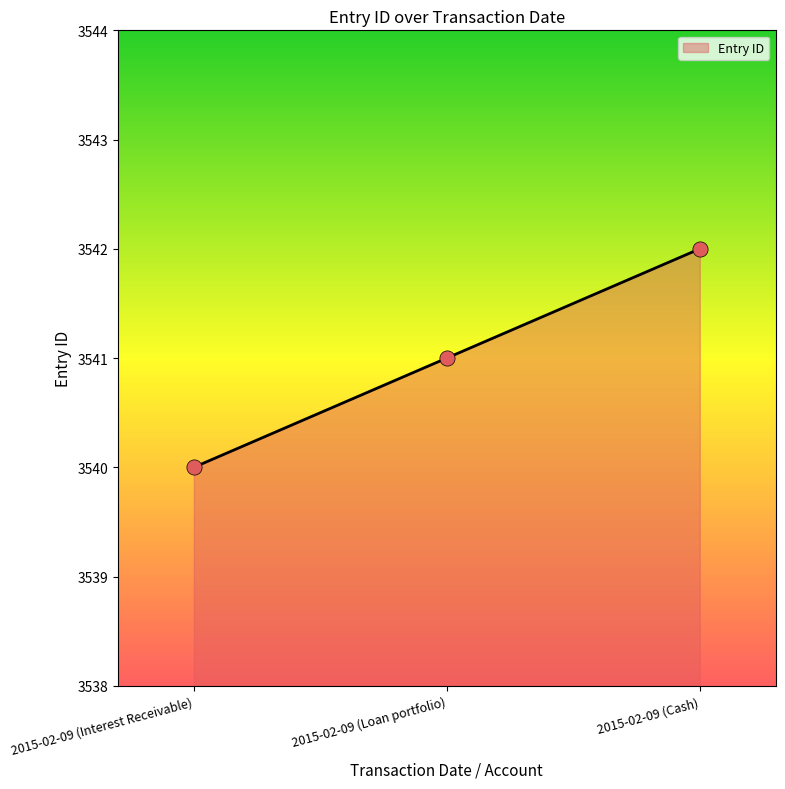

Between 2015-02-09 (Cash) and 2015-02-09 (Interest Receivable), which is larger?

2015-02-09 (Cash)